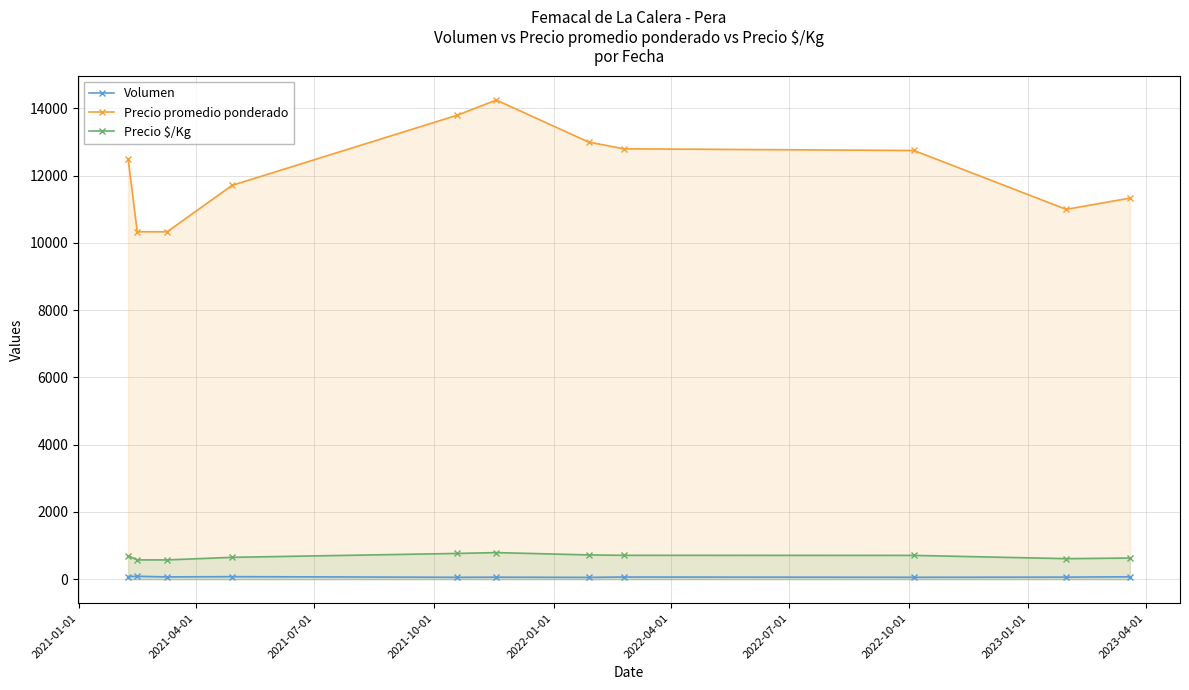

How many interior local peaks does the Volumen series have?

4